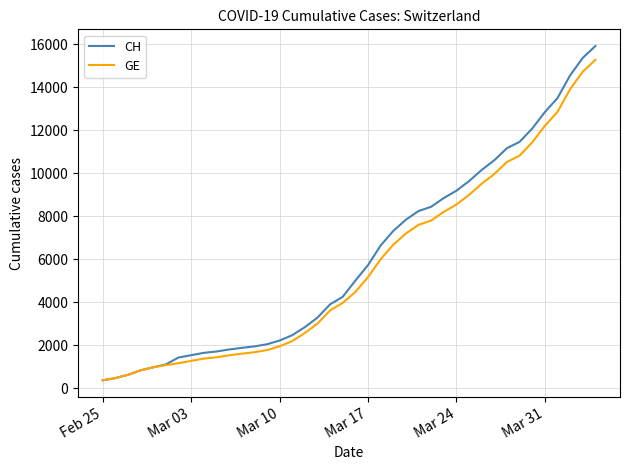

What is the smallest value displayed?

375